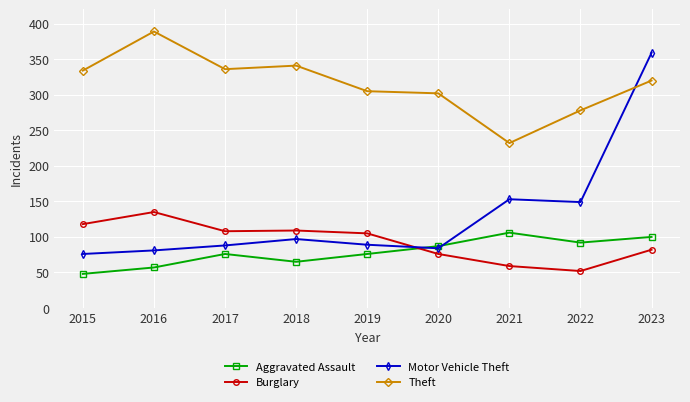

What is the difference between the highest and lowest values at 2017?

260